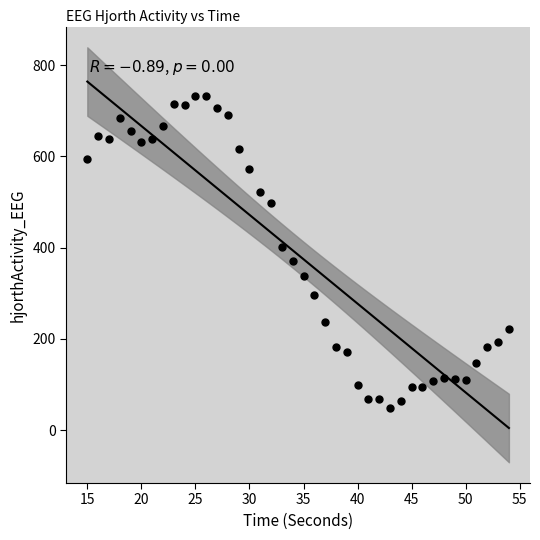

What is the range of Y values (max minus min)?

683.2